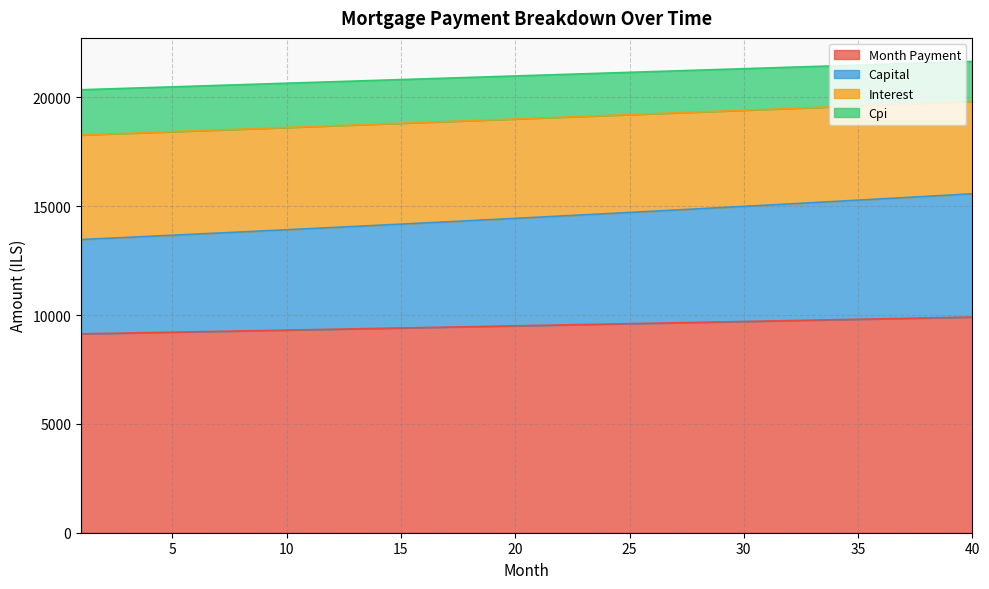

True or false: cpi and capital intersect in this chart.

False